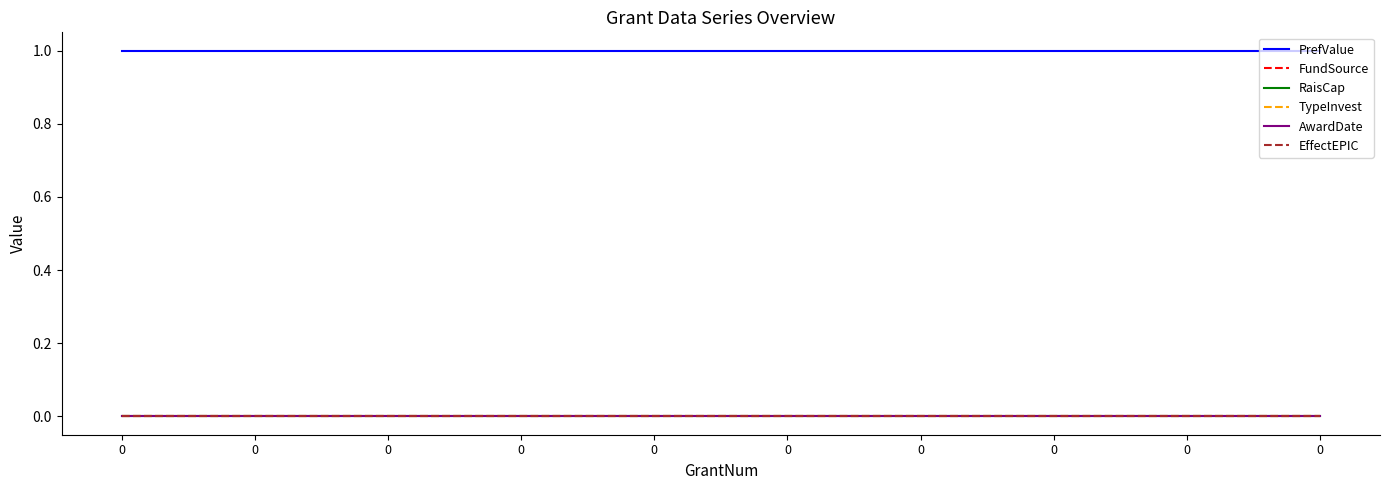

Does the chart display data point markers on the line(s)?

No